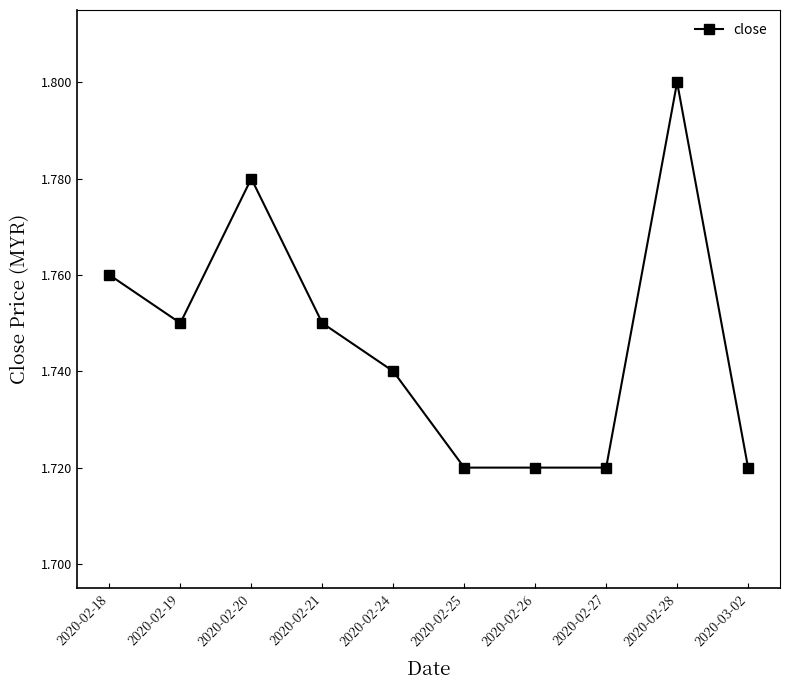

Where is the first local minimum?

2020-02-19